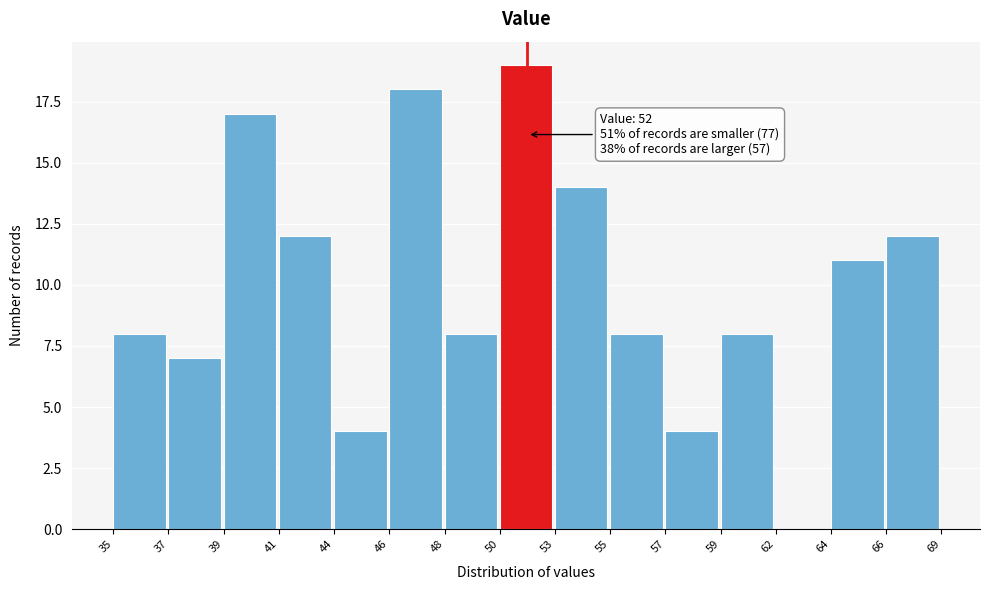

Reading left to right, list all the values displayed in this chart.

35=8	37=7	39=17	41=12	44=4	46=18	48=8	50=19	53=14	55=8	57=4	59=8	62=0	64=11	66=12